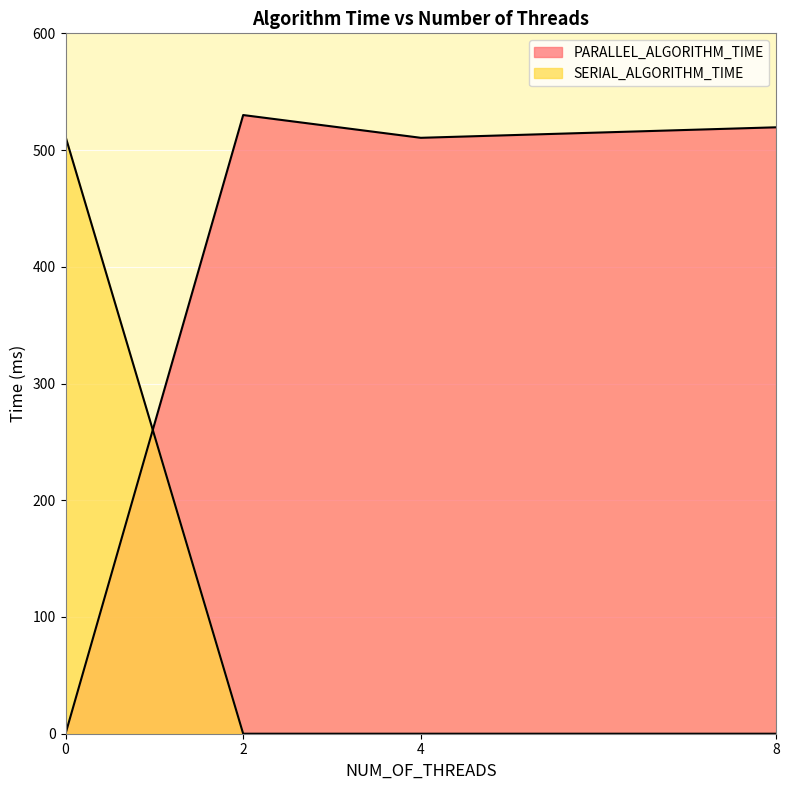

Reading left to right, what are all the values shown in this chart?

PARALLEL_ALGORITHM_TIME: 0.0	530.0	510.5	519.5
SERIAL_ALGORITHM_TIME: 511.5	0.0	0.0	0.0